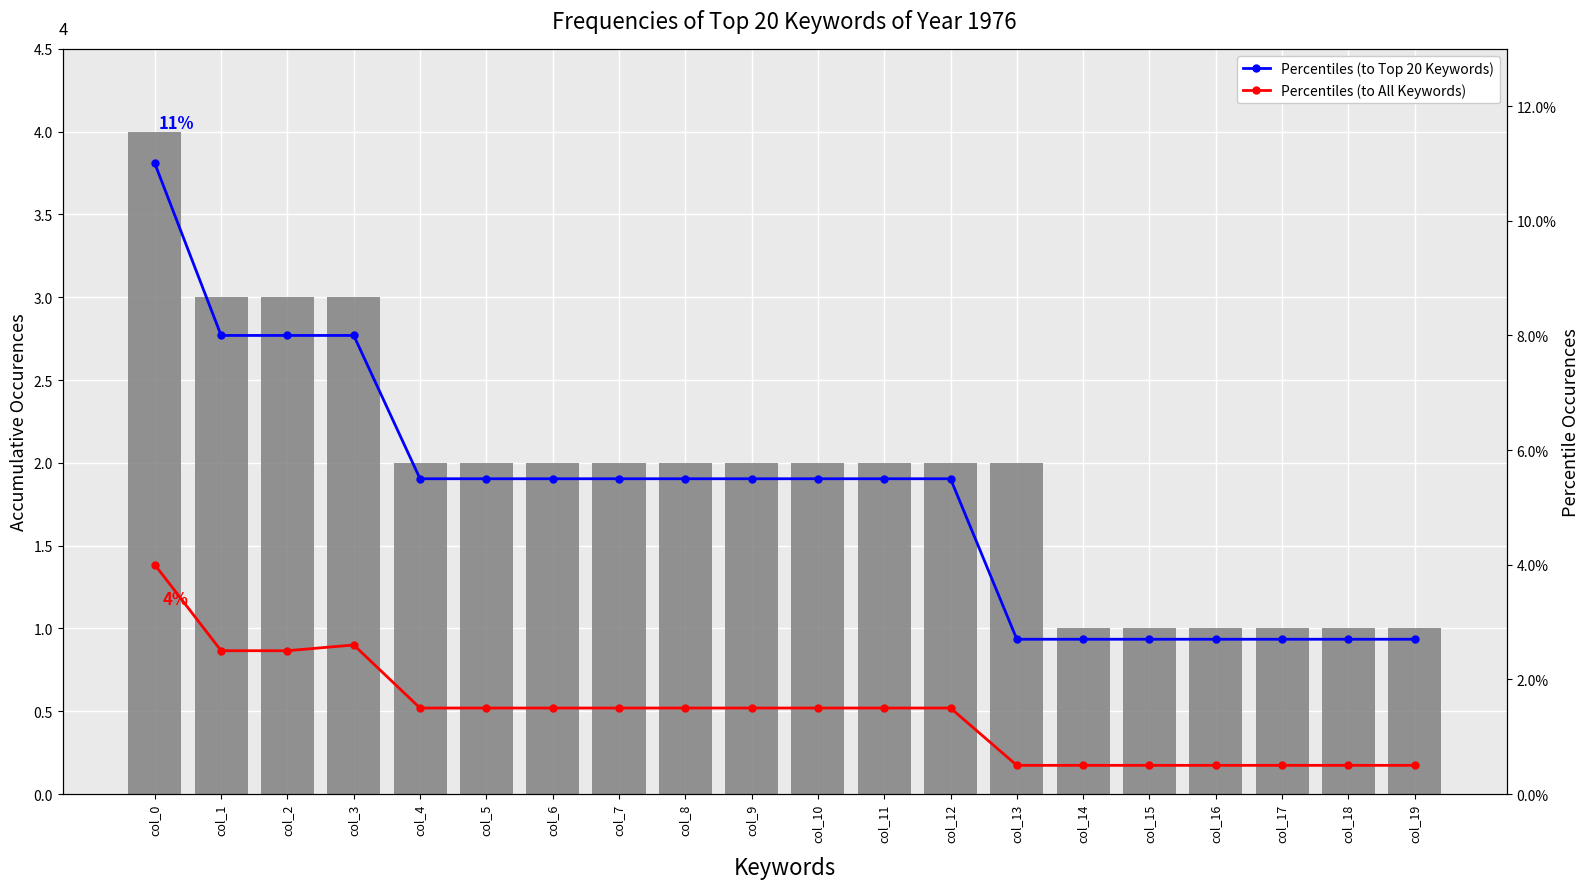

Count the number of categories in the chart.

20